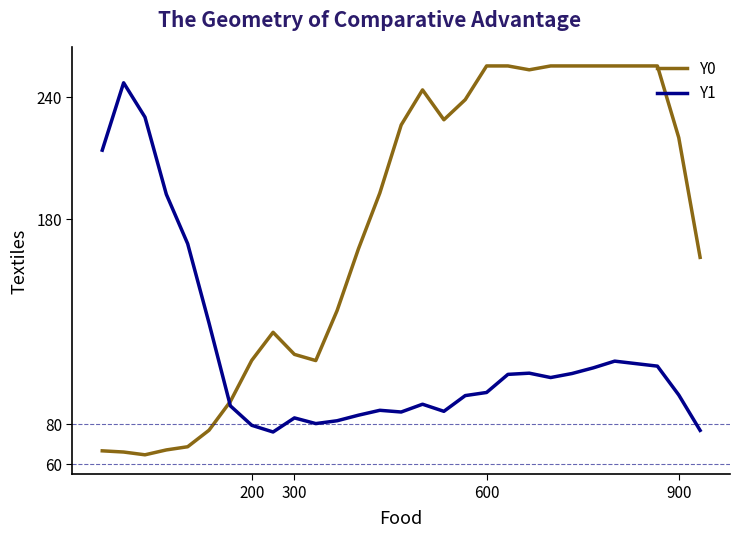

Which series has the largest total across all categories?

Y0